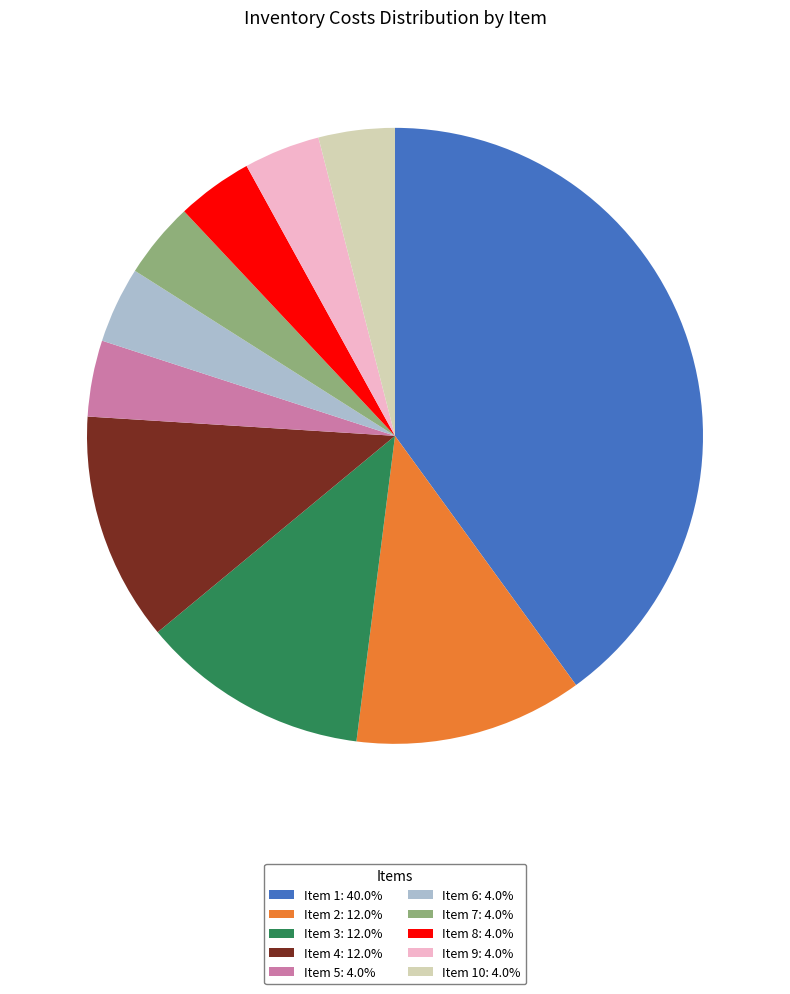

Is there a majority slice in this chart?

No